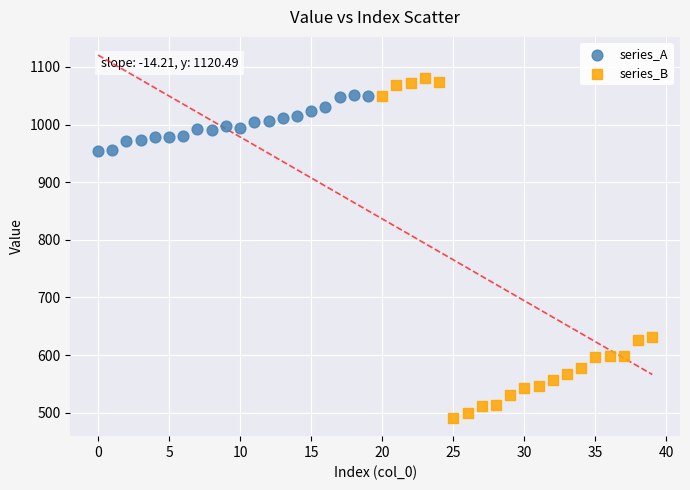

Which series has the largest Y range (max minus min)?

series_B